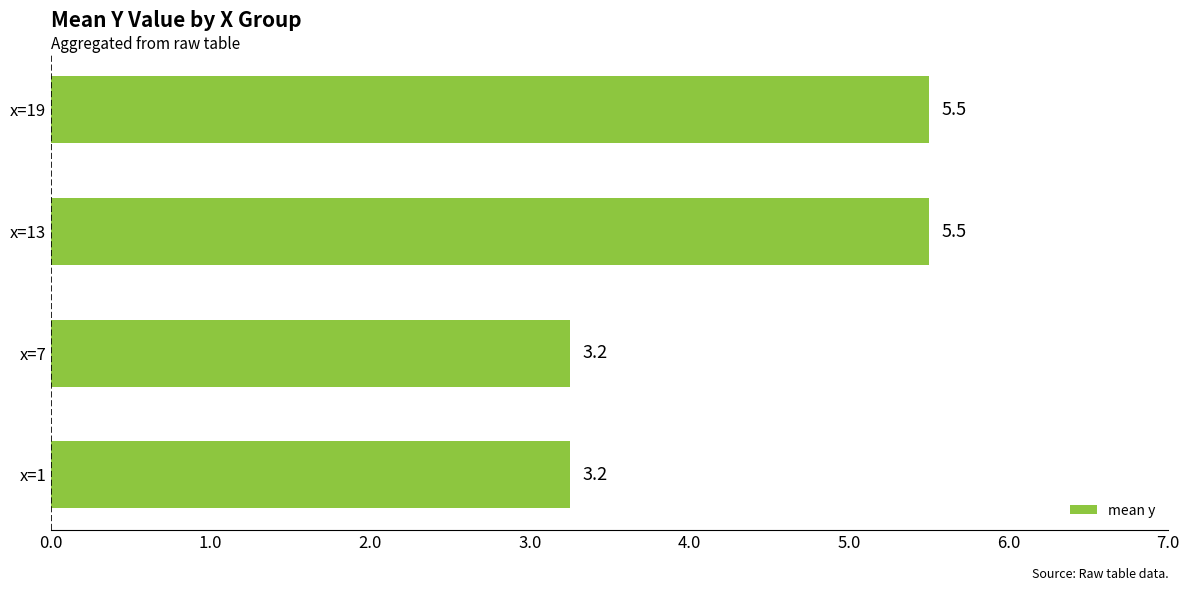

Between x=19 and x=7, which is larger?

x=19